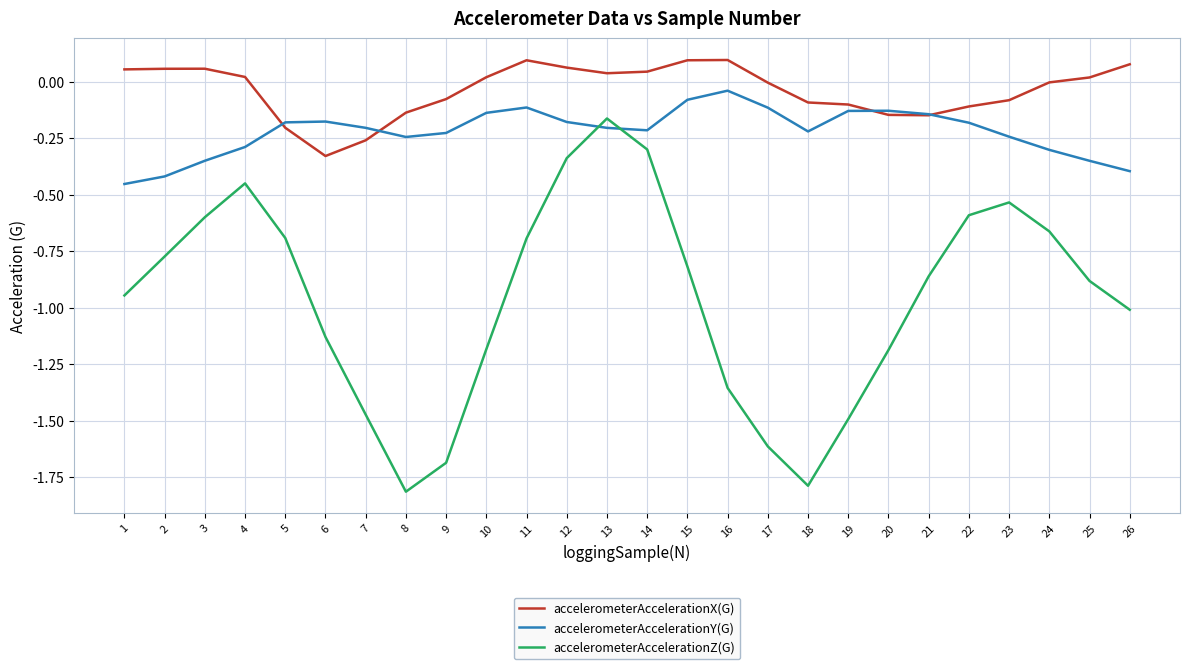

Which series changed the most between 1 and 23?

accelerometerAccelerationZ(G)